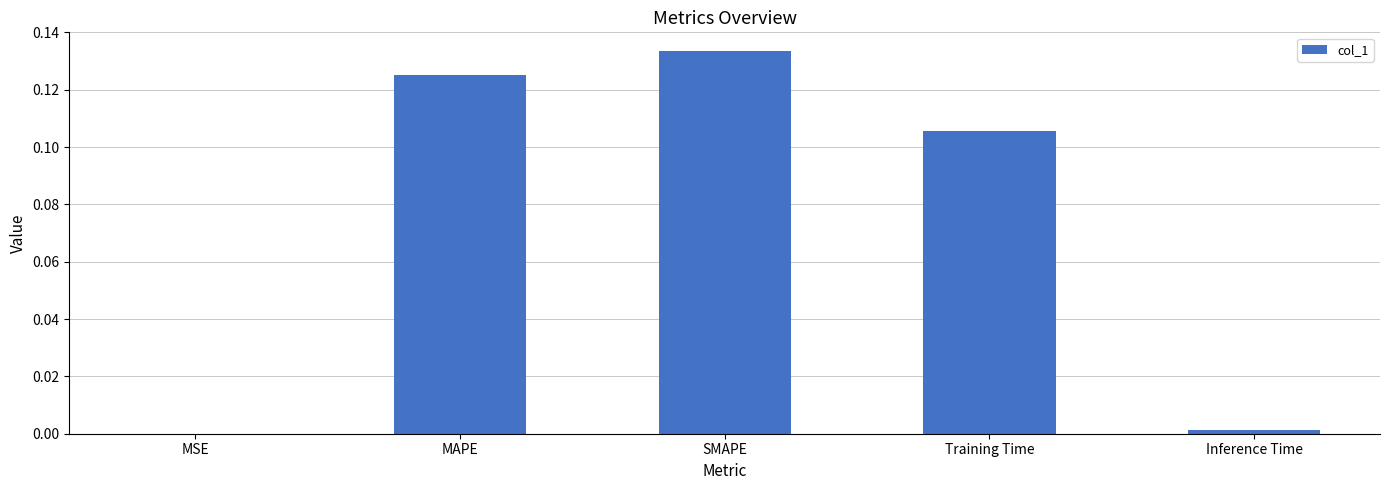

Which label corresponds to the largest value in the chart?

SMAPE